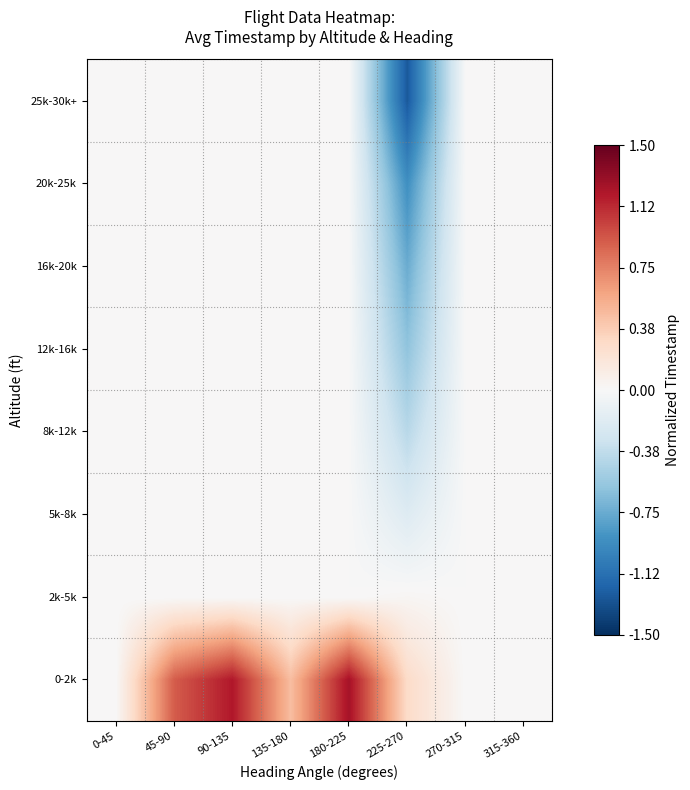

At 315-360, list the series in order from largest to smallest.

0-2k, 2k-5k, 5k-8k, 8k-12k, 12k-16k, 16k-20k, 20k-25k, 25k-30k+